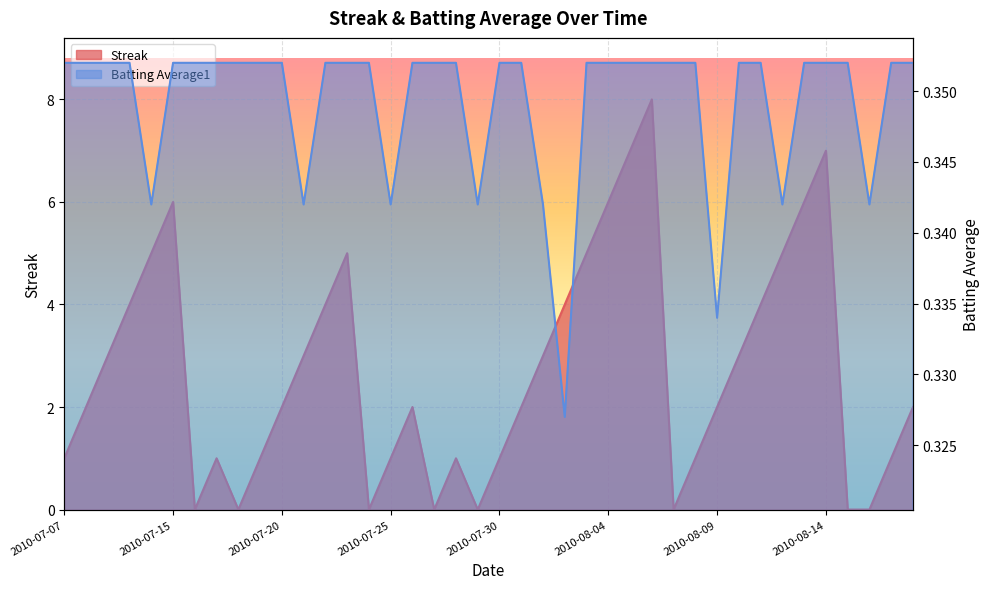

Between 2010-07-17 and 2010-07-09, which is larger?

2010-07-09